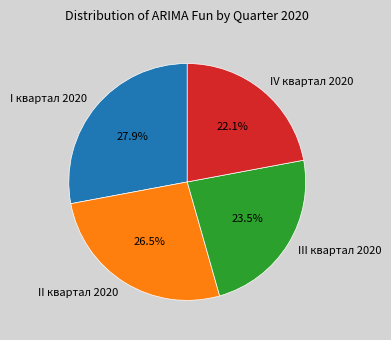

The IV квартал 2020 slice represents 22% of the pie. True or false?

True